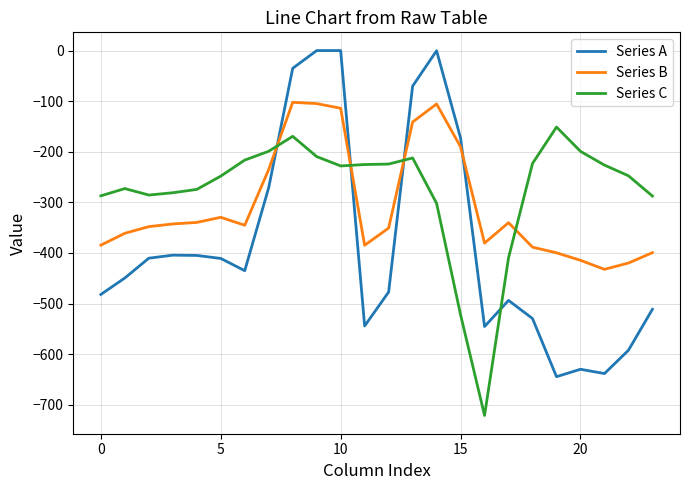

What is the difference between the maximum and minimum values in the Series B series?

330.1